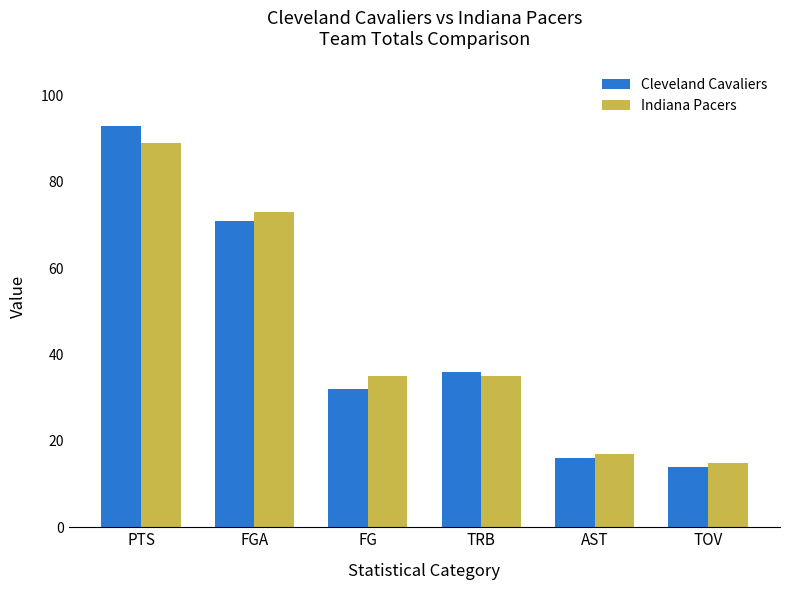

What is the value of the Indiana Pacers bar at the 2nd from the left?

73